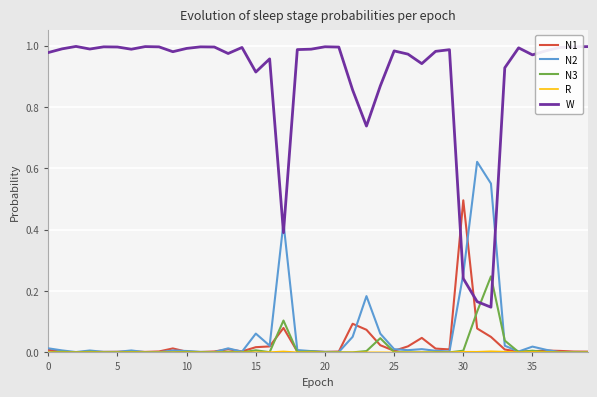

Is this an area chart (filled region under the line)?

No